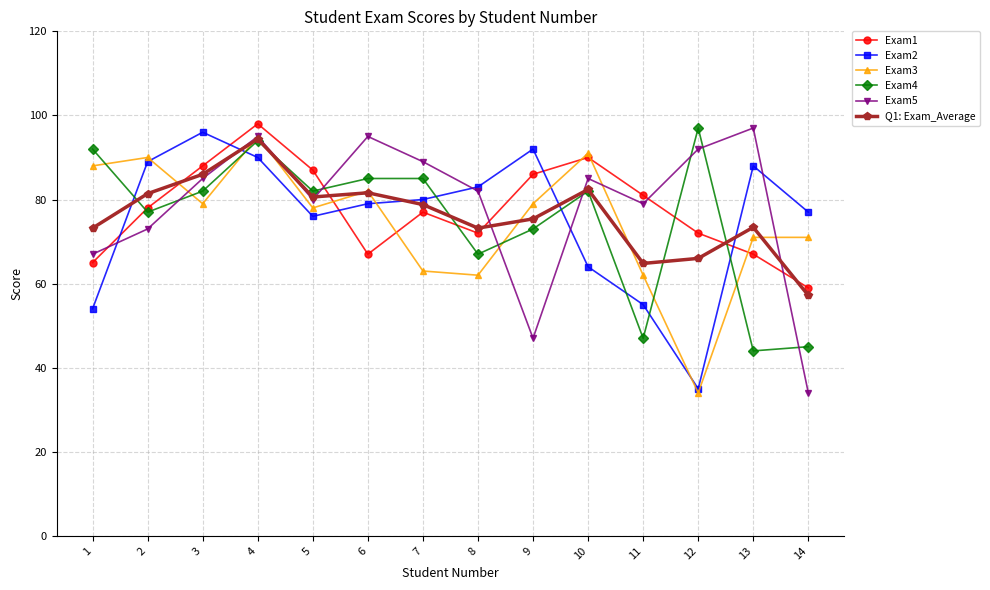

Which series changed the most between 7 and 14?

Exam5